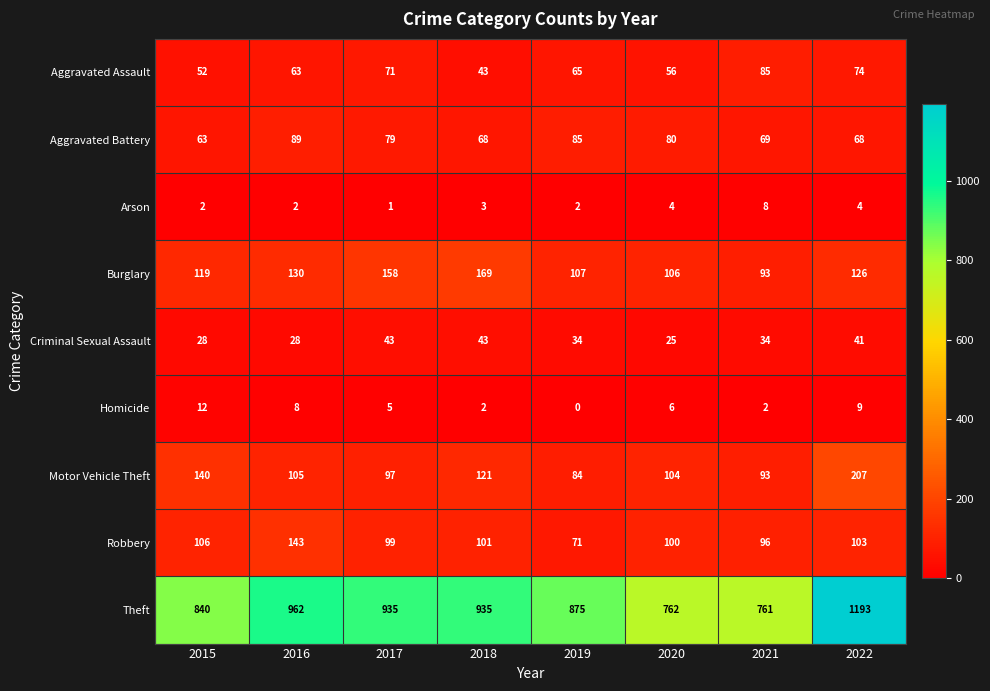

At which category is the sum across all series the highest?

2022